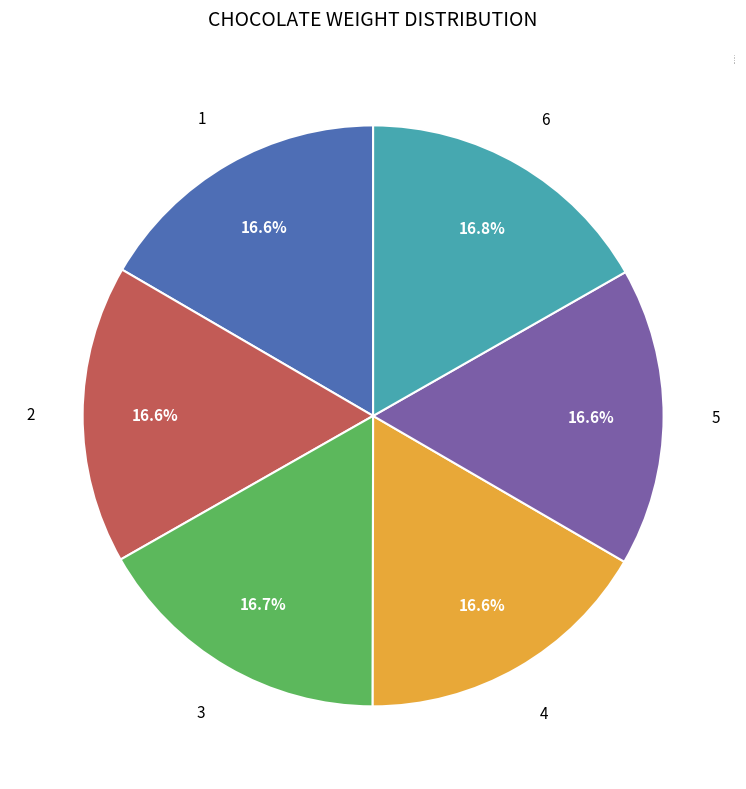

Count the number of slices in the pie.

6